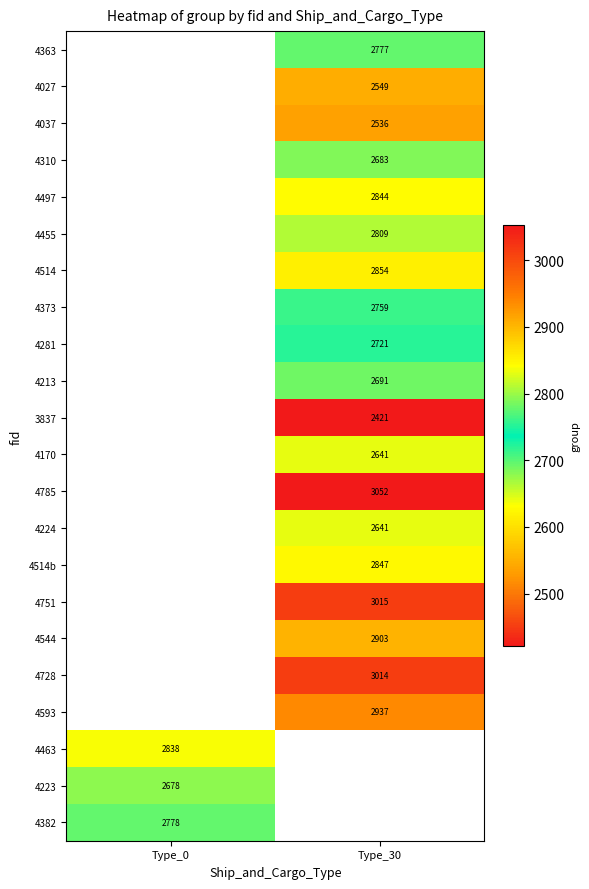

The 4310 series shows 2683 at Type_30. True or false?

True